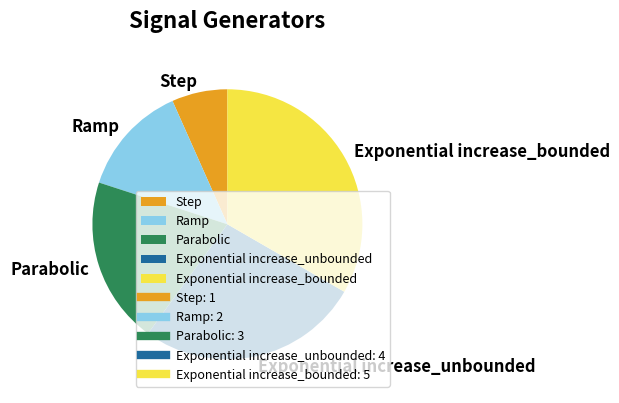

Combined, do Ramp and Step account for over 50%?

No